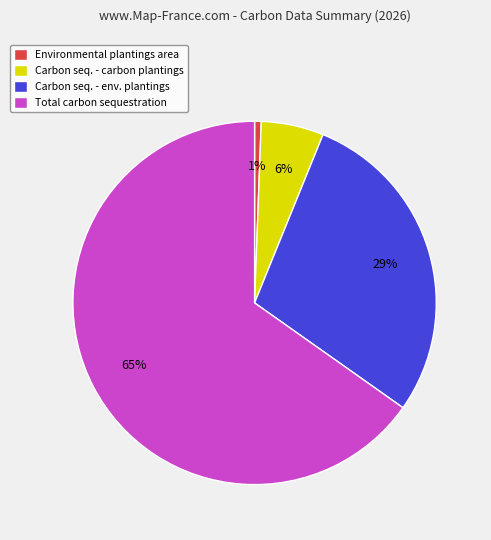

Rank the categories by value from lowest to highest.

Environmental plantings area, Carbon seq. - carbon plantings, Carbon seq. - env. plantings, Total carbon sequestration